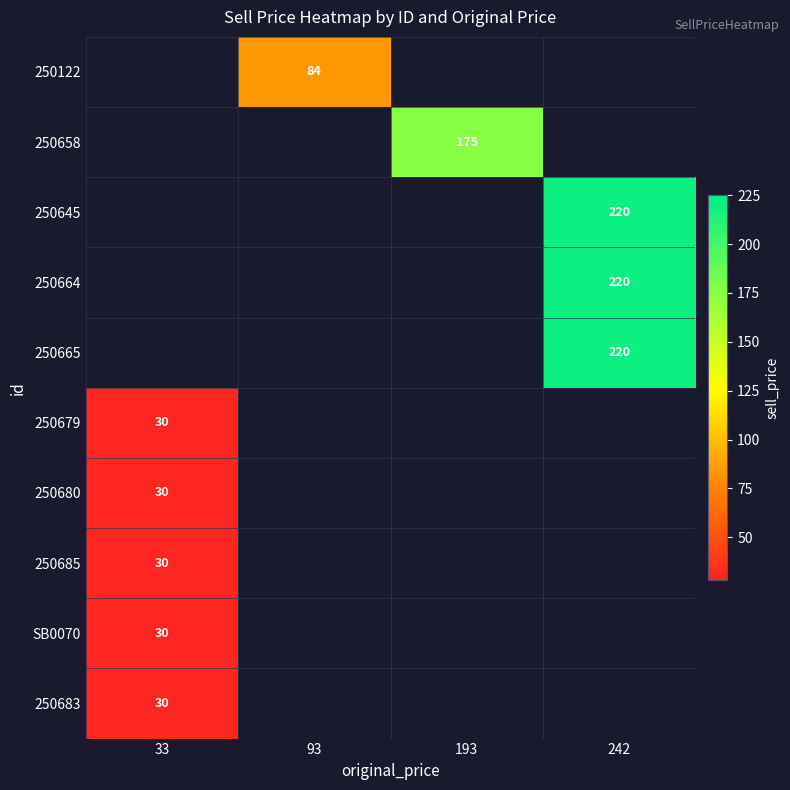

Is it true that 250685 equals 30 at 33?

True